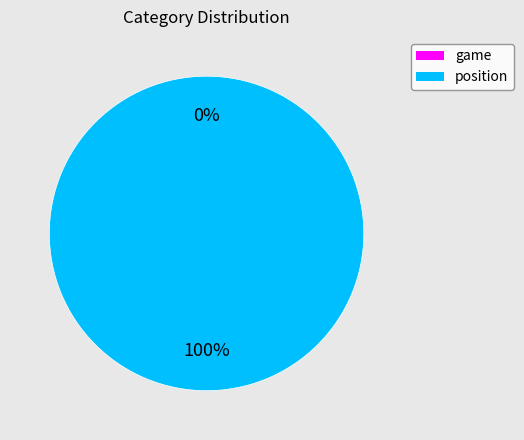

To the nearest percent, what is the difference between the largest and smallest slice percentages?

100%